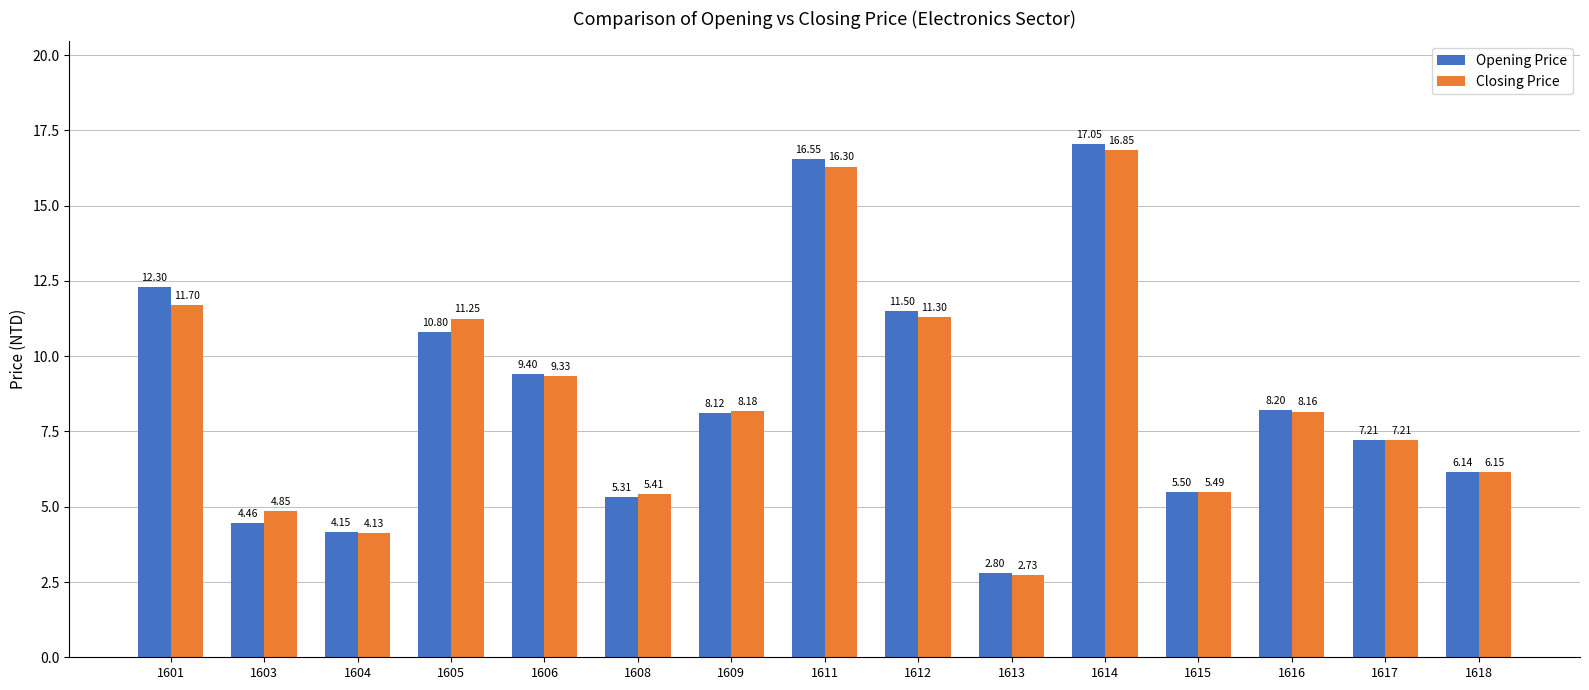

The value of Opening Price at 1609 is 12.2. True or false?

False